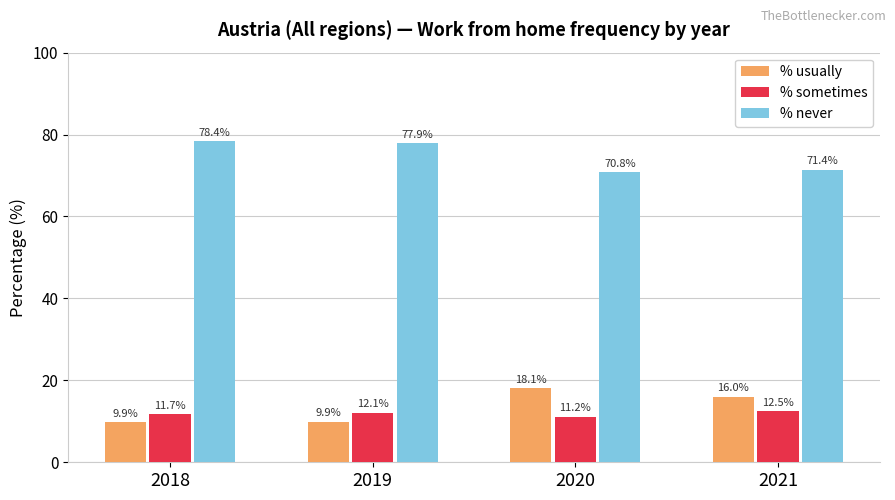

Reading left to right, extract all data points from this chart.

% usually: 9.9	9.9	18.1	16.0
% sometimes: 11.7	12.1	11.2	12.5
% never: 78.4	77.9	70.8	71.4